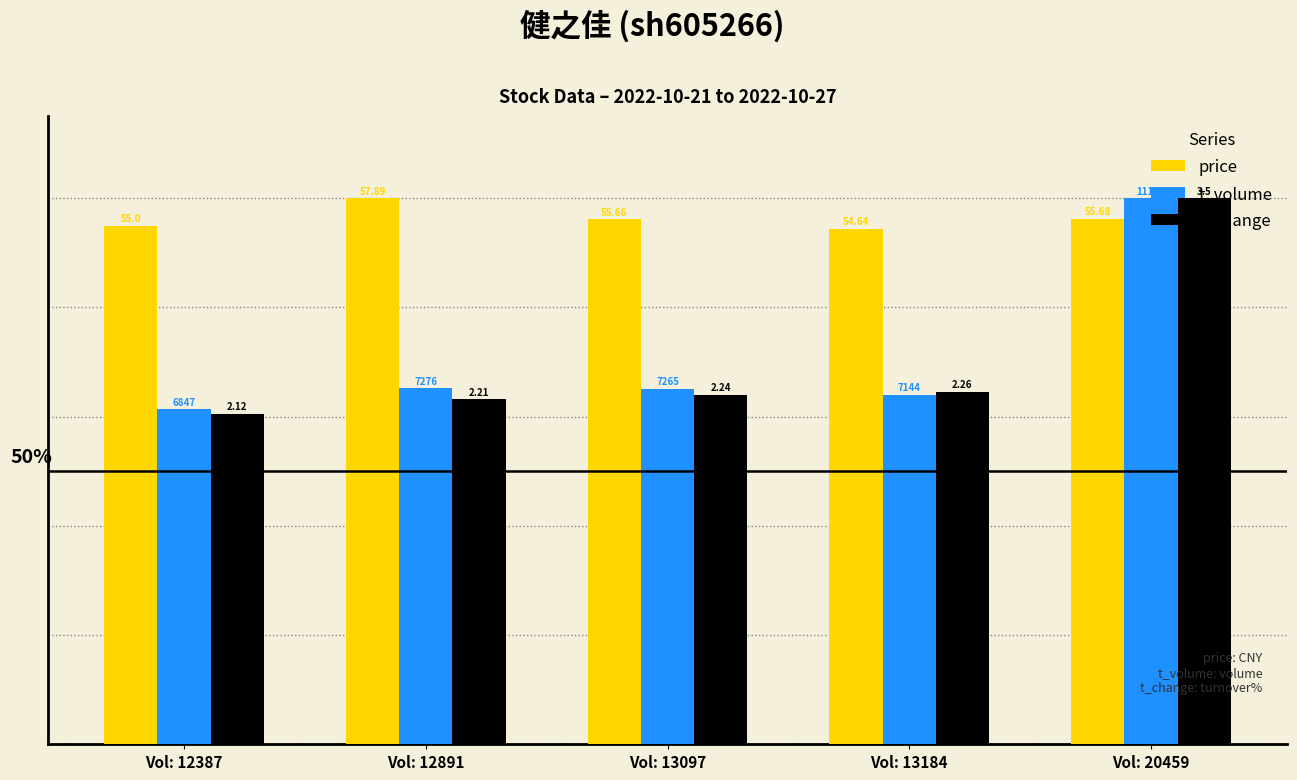

How many groups of bars are there?

5